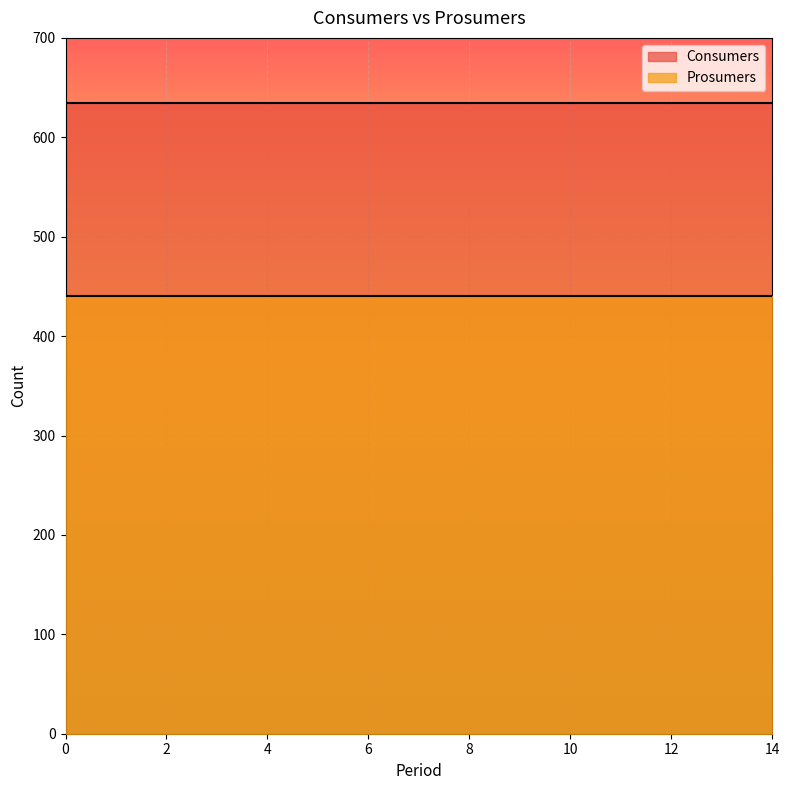

True or false: Consumers and Prosumers cross at least once.

False